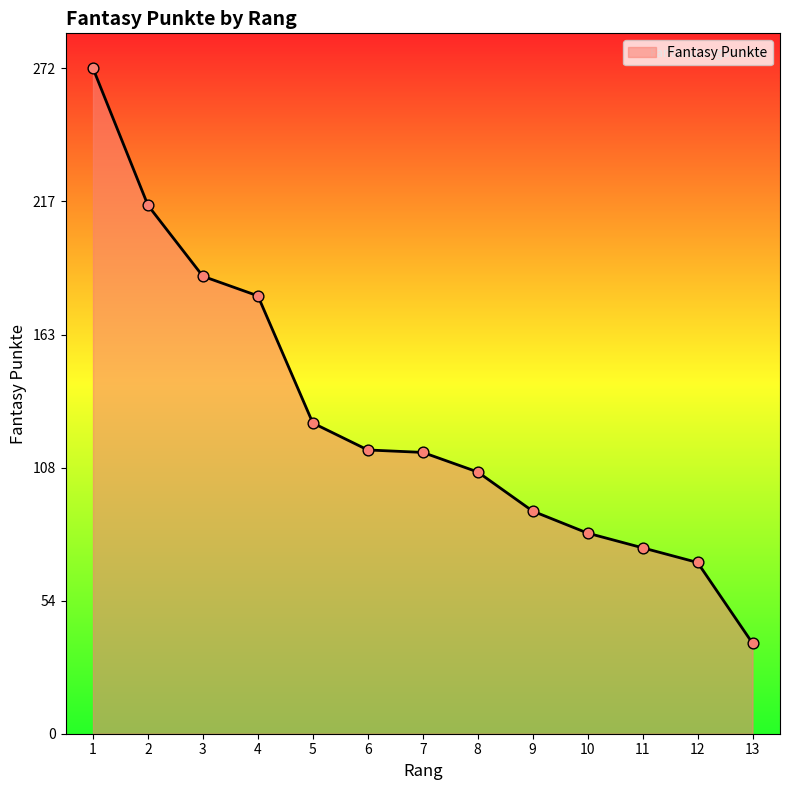

Is this an area chart (filled region under the line)?

Yes